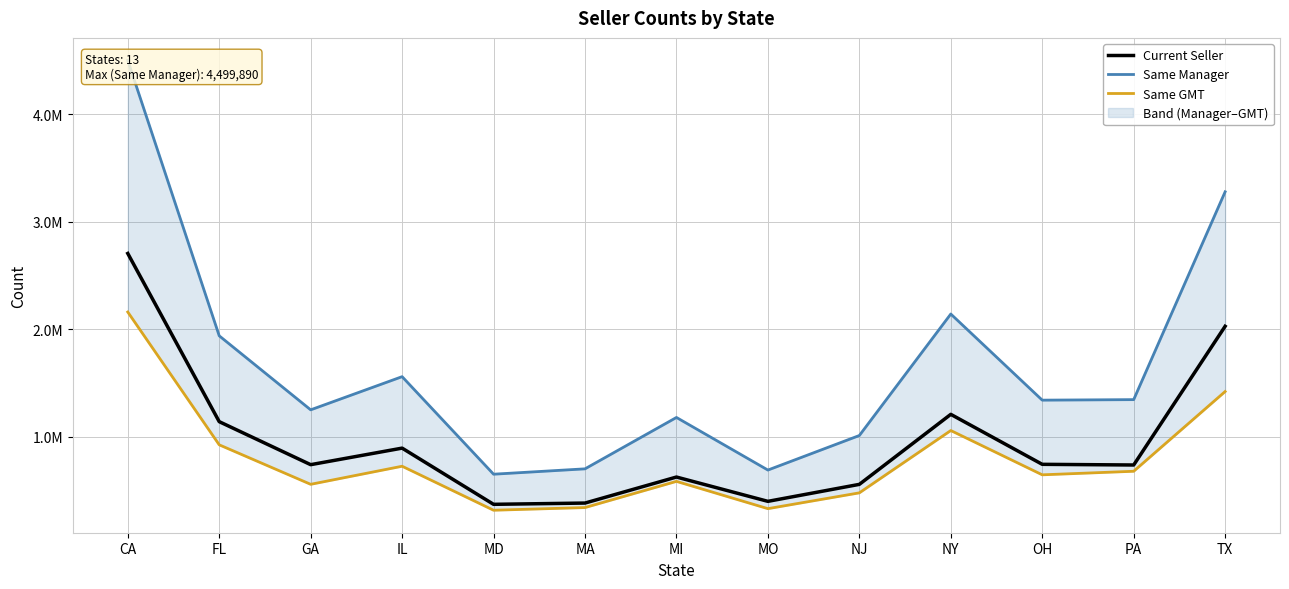

Where is the first local minimum for Same Manager?

GA